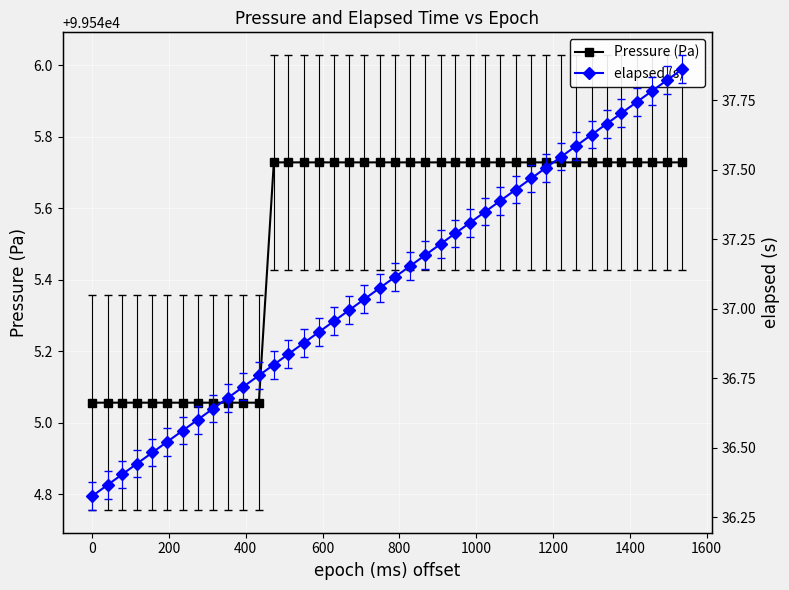

Is it true that elapsed (s) equals 61.5 at 28?

False